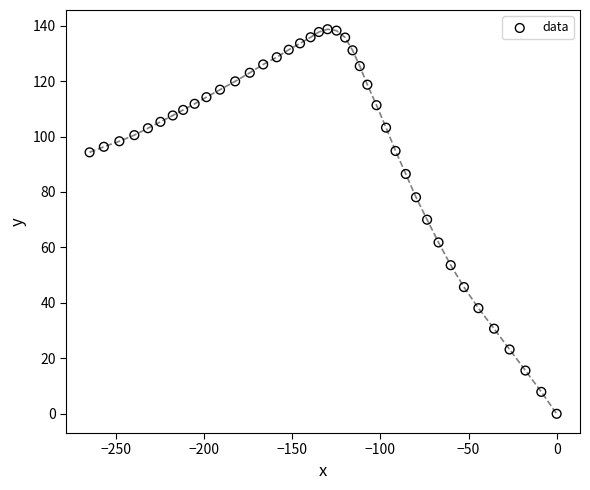

What is the range of Y values (max minus min)?

138.7